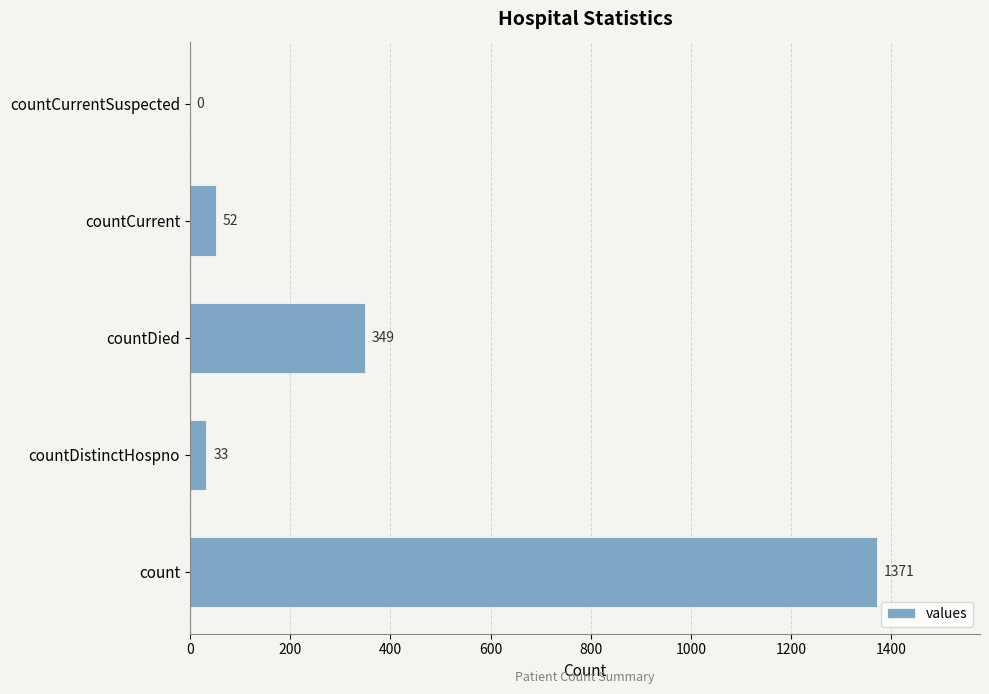

What is the greatest value displayed?

1371